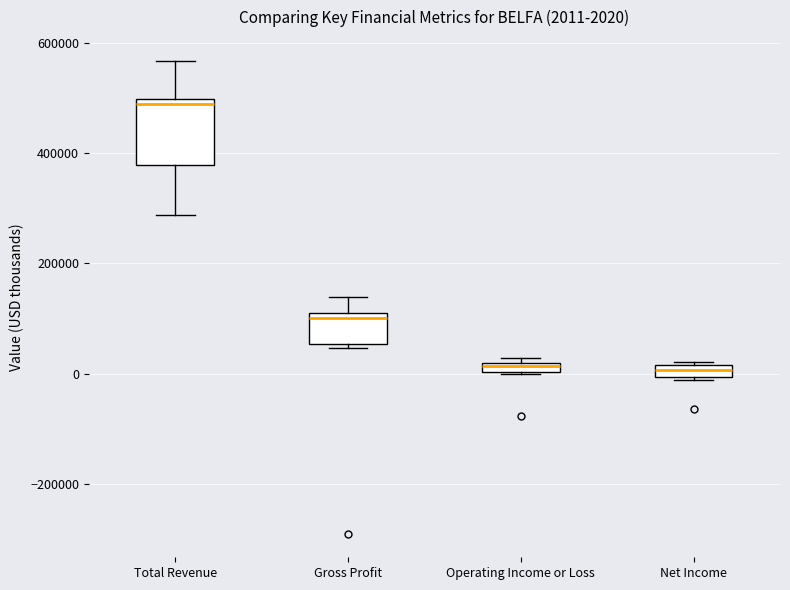

Comparing the boxes themselves (not the whiskers), which one is the tallest?

Total Revenue